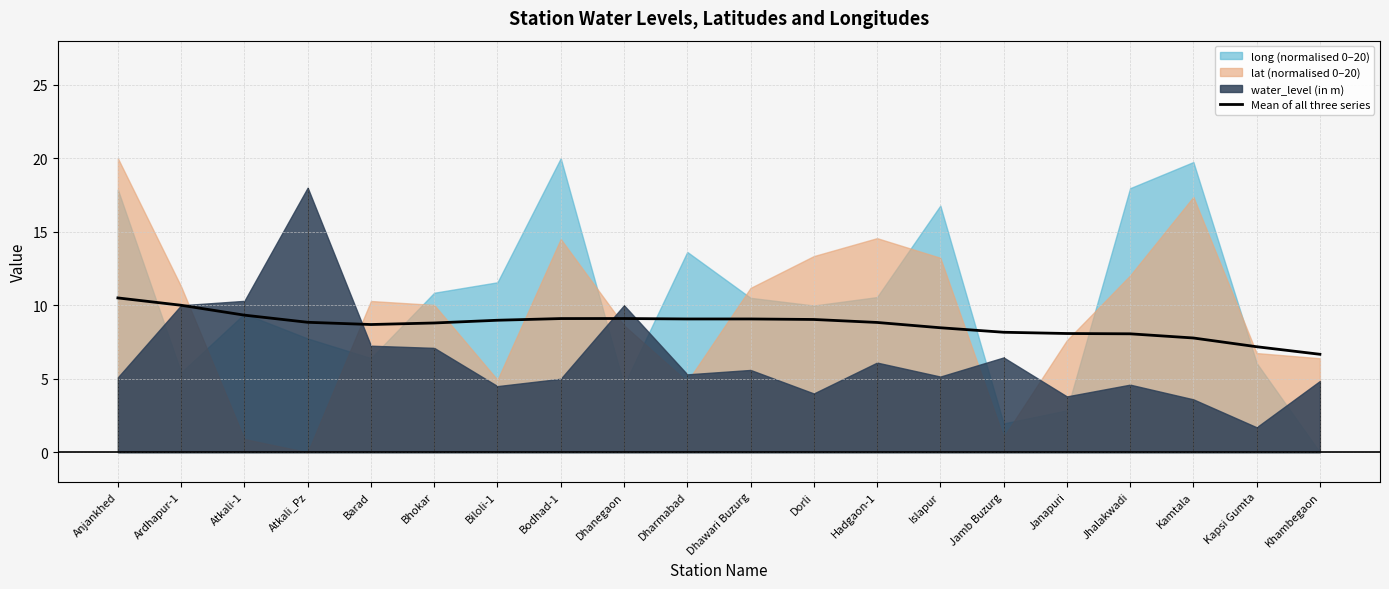

What is the difference between the values at Atkali_Pz and Janapuri?

0.8